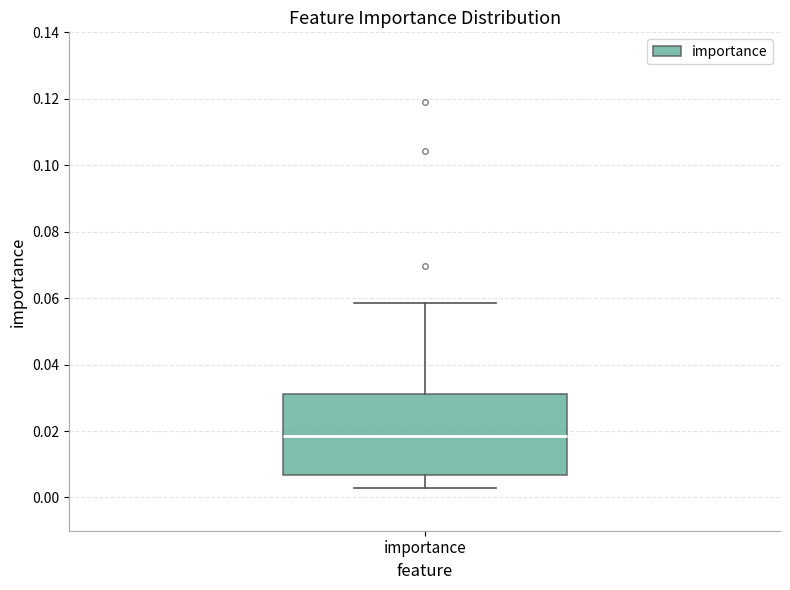

Transcribe this box plot: give where the median line is, the range the box spans, and where the two whiskers end, as read against the y-axis. The values are not printed on the chart, so give them approximately, as read against the axis.

median 0.018, box 0.006 to 0.032, whiskers 0.002 to 0.058